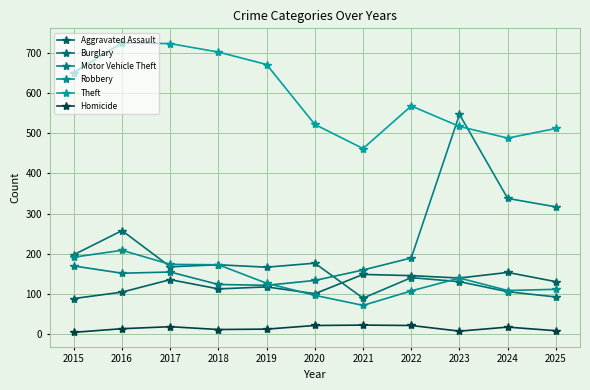

How many data points does each series have?

11